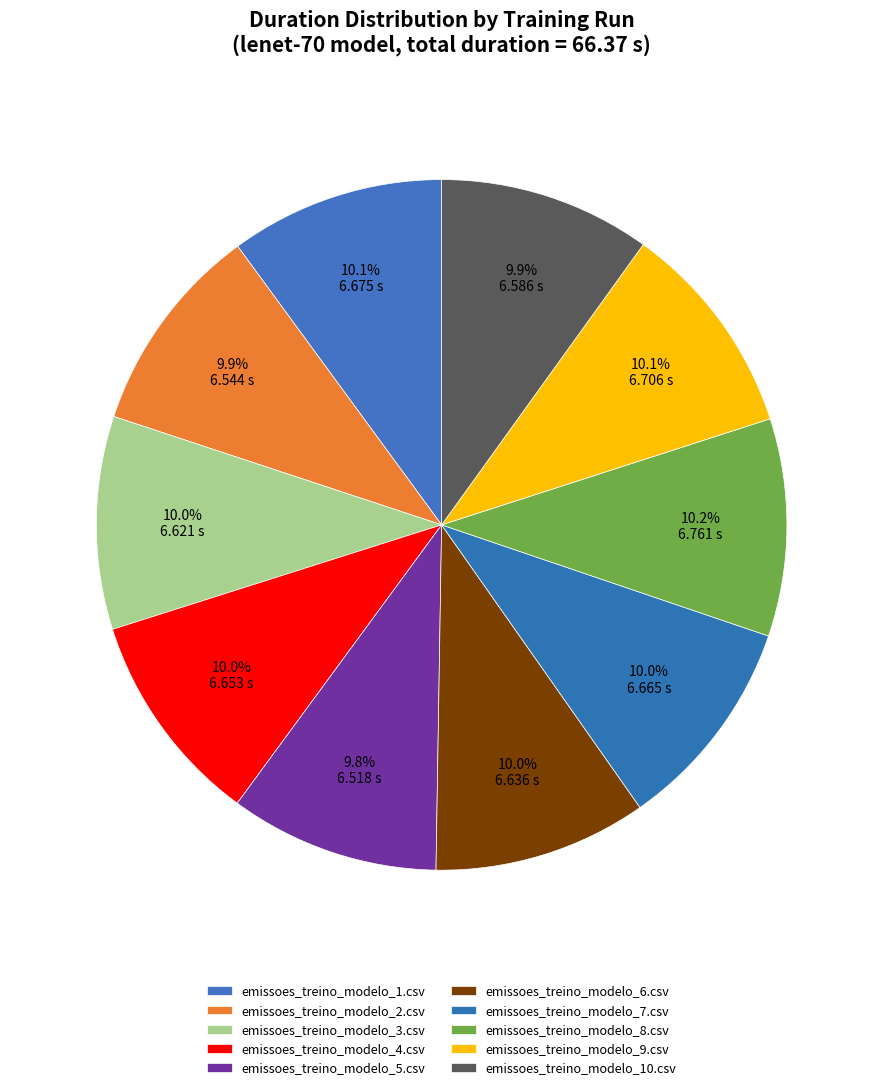

Rank the categories by value from highest to lowest.

emissoes_treino_modelo_8.csv, emissoes_treino_modelo_9.csv, emissoes_treino_modelo_1.csv, emissoes_treino_modelo_7.csv, emissoes_treino_modelo_4.csv, emissoes_treino_modelo_6.csv, emissoes_treino_modelo_3.csv, emissoes_treino_modelo_10.csv, emissoes_treino_modelo_2.csv, emissoes_treino_modelo_5.csv